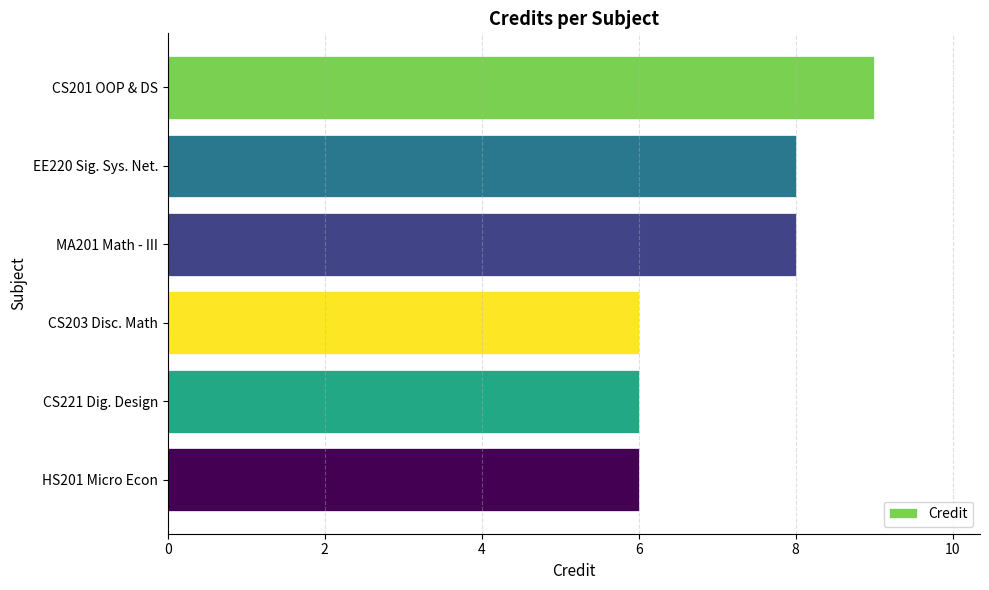

Does the chart contain stacked bars?

No